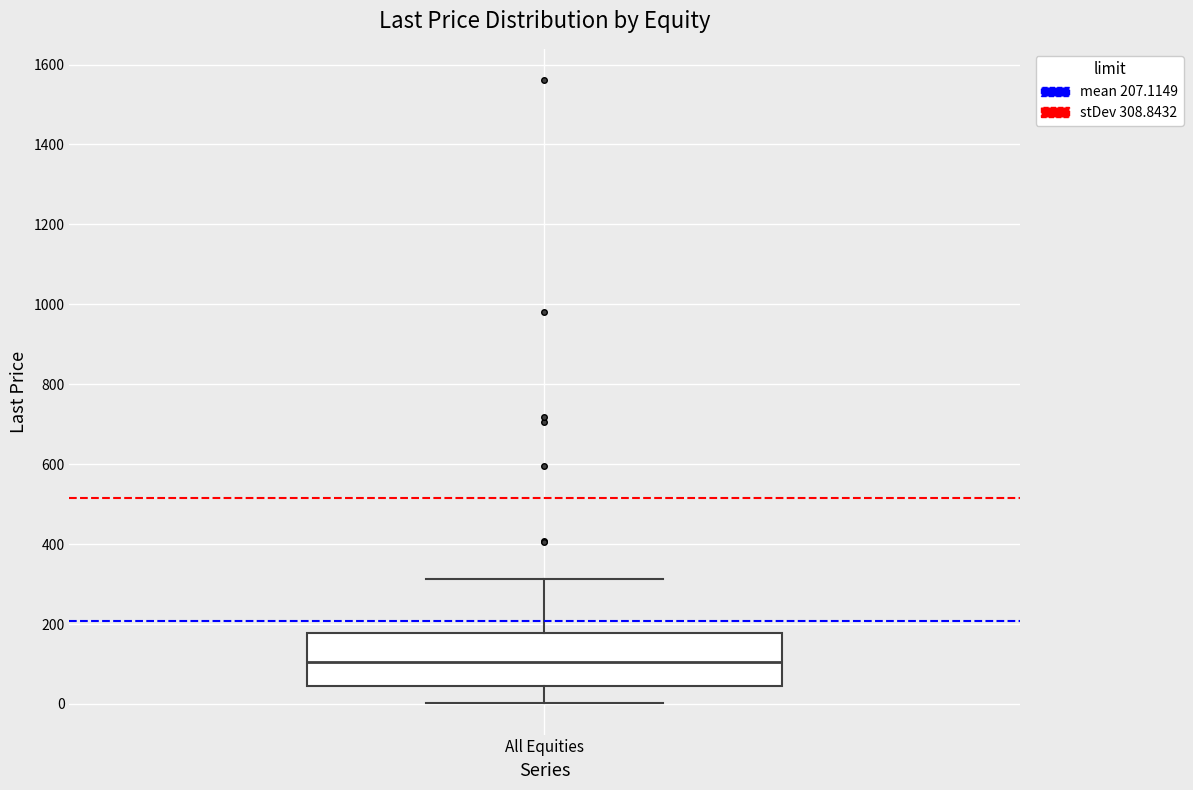

Transcribe this box plot: give where the median line is, the range the box spans, and where the two whiskers end, as read against the y-axis. The values are not printed on the chart, so give them approximately, as read against the axis.

median 100, box 40 to 180, whiskers 0 to 320